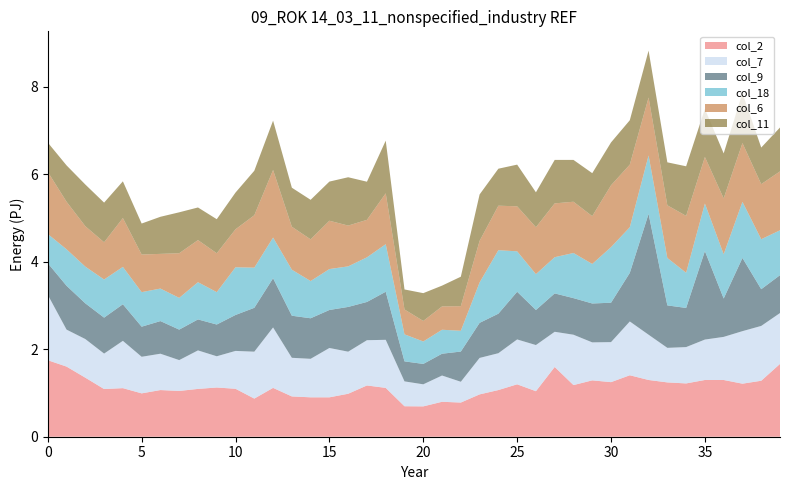

Reading left to right, transcribe all the data shown in this chart.

col_2: 1.7	1.6	1.3	1.1	1.1	1.0	1.1	1.0	1.1	1.1	1.1	0.9	1.1	0.9	0.9	0.9	1.0	1.2	1.1	0.7	0.7	0.8	0.8	1.0	1.1	1.2	1.0	1.6	1.2	1.3	1.2	1.4	1.3	1.2	1.2	1.3	1.3	1.2	1.3	1.7
col_7: 1.5	0.8	0.9	0.8	1.1	0.8	0.8	0.7	0.9	0.7	0.9	1.1	1.4	0.9	0.9	1.1	1.0	1.0	1.1	0.6	0.5	0.6	0.5	0.8	0.8	1.0	1.1	0.8	1.2	0.9	0.9	1.2	1.0	0.8	0.8	0.9	1.0	1.2	1.3	1.2
col_9: 0.7	1.0	0.8	0.8	0.8	0.7	0.7	0.7	0.7	0.7	0.8	1.0	1.1	1.0	0.9	0.9	1.0	0.9	1.1	0.5	0.5	0.5	0.7	0.8	0.9	1.1	0.8	0.9	0.8	0.9	0.9	1.1	2.8	1.0	0.9	2.0	0.9	1.7	0.8	0.9
col_18: 0.7	0.8	0.8	0.9	0.9	0.8	0.7	0.7	0.9	0.7	1.1	0.9	0.9	1.1	0.9	0.9	0.9	1.0	1.1	0.6	0.5	0.5	0.5	0.9	1.5	0.9	0.8	0.8	1.0	0.9	1.3	1.0	1.3	1.1	0.8	1.1	1.0	1.3	1.1	1.0
col_6: 1.4	1.1	0.9	0.9	1.1	0.9	0.8	1.0	1.0	0.9	0.9	1.2	1.5	1.0	1.0	1.1	0.9	0.9	1.2	0.6	0.5	0.5	0.6	1.0	1.0	1.0	1.1	1.2	1.2	1.1	1.4	1.4	1.3	1.2	1.3	1.1	1.3	1.3	1.3	1.3
col_11: 0.7	0.8	1.0	0.9	0.8	0.7	0.8	0.9	0.7	0.8	0.8	1.0	1.1	0.9	0.9	0.9	1.1	0.9	1.2	0.5	0.6	0.5	0.7	1.1	0.8	1.0	0.8	1.0	1.0	1.0	1.0	1.0	1.1	1.0	1.1	1.1	1.0	1.1	0.8	1.0